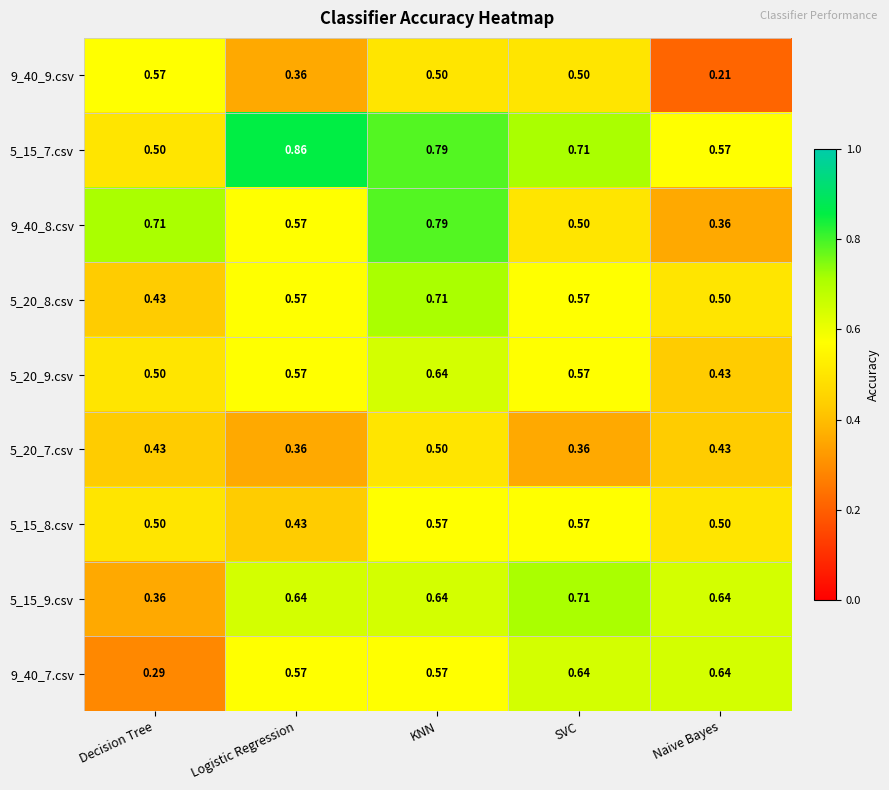

What is the difference between the highest and lowest values at Logistic Regression?

0.5